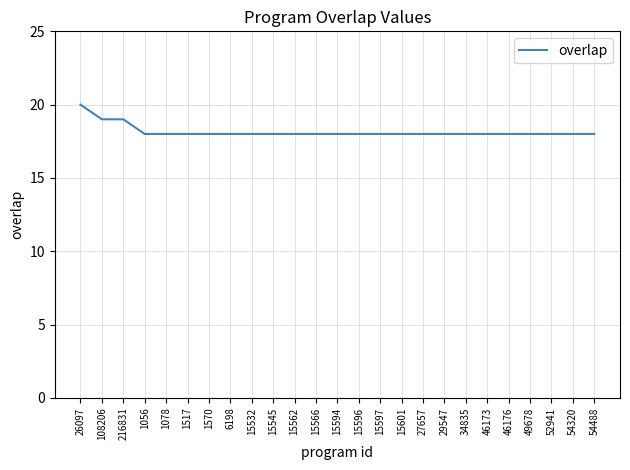

What is the ratio of the value at 108206 to the value at 216831?

1.0